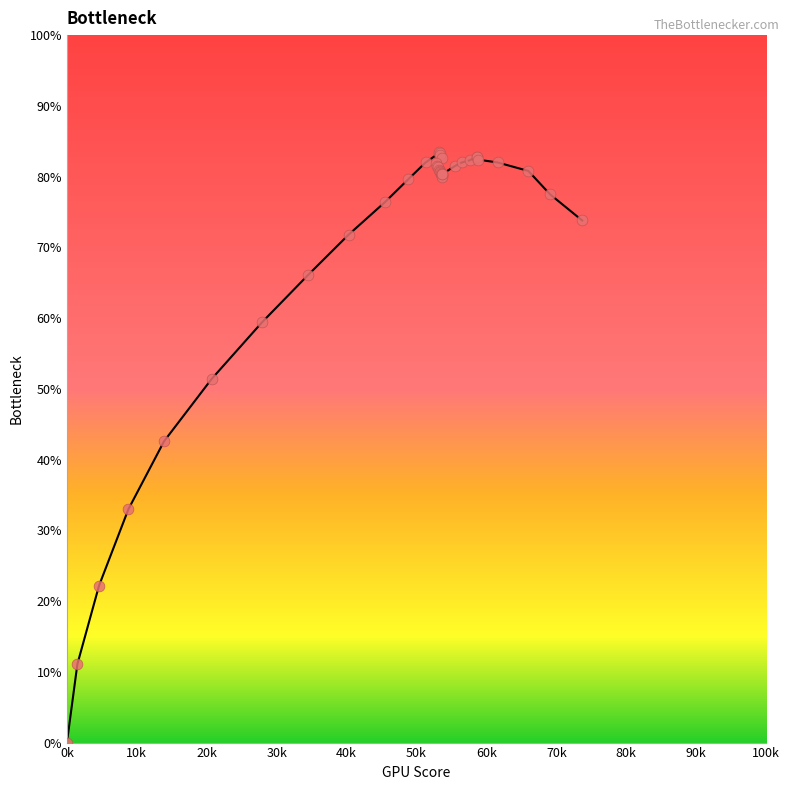

What Y value in the scatter plot is closest to 41?

42.6